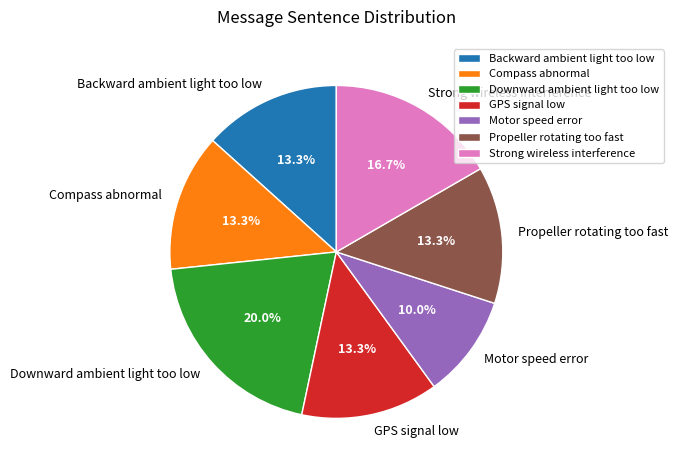

To the nearest percent, what portion does GPS signal low represent?

13%